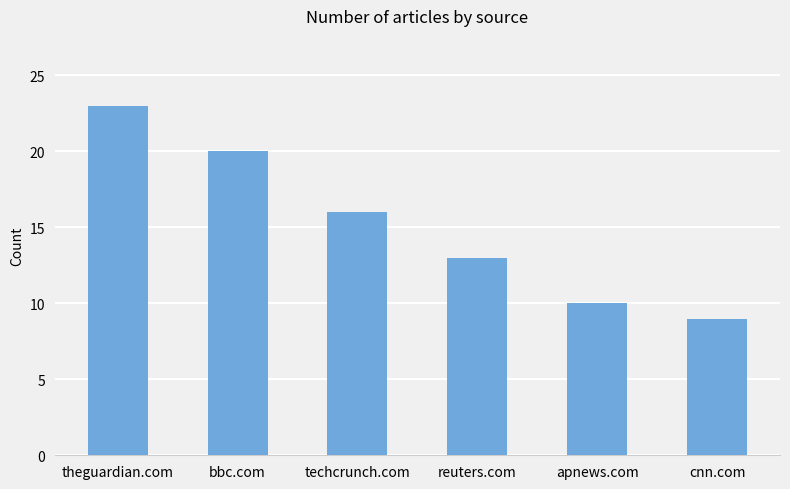

Between apnews.com and bbc.com, which is larger?

bbc.com